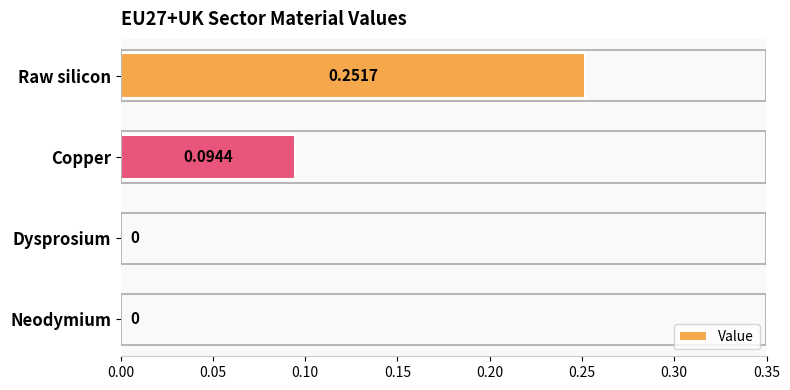

Which has a higher value, Copper or Neodymium?

Copper